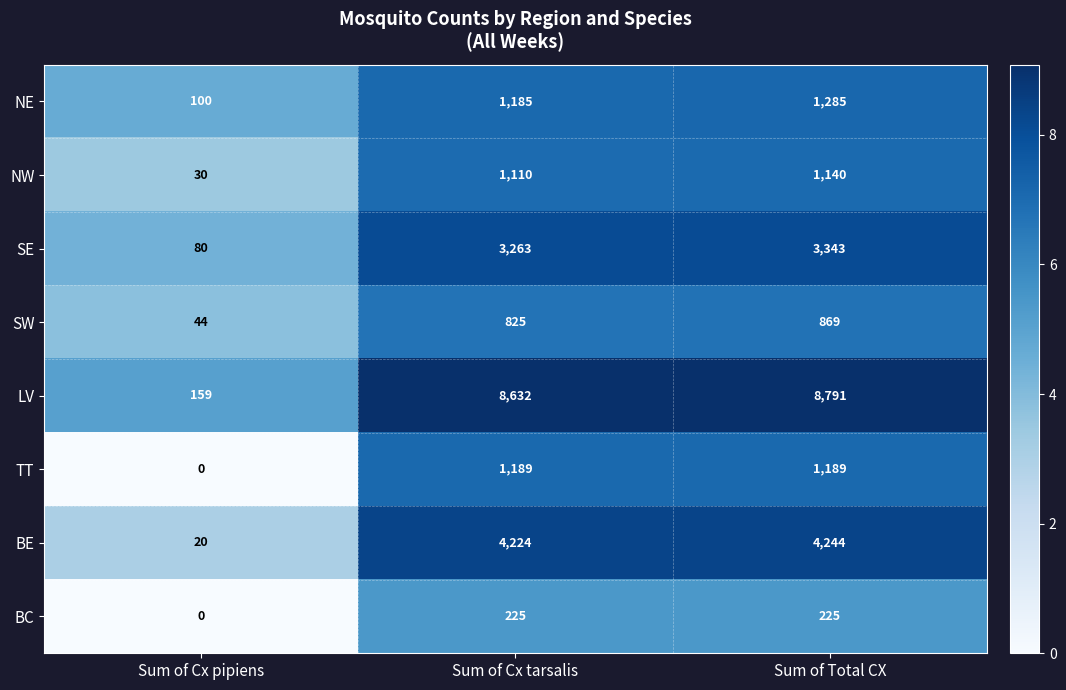

The BC series shows 7.8 at Sum of Total CX. True or false?

False